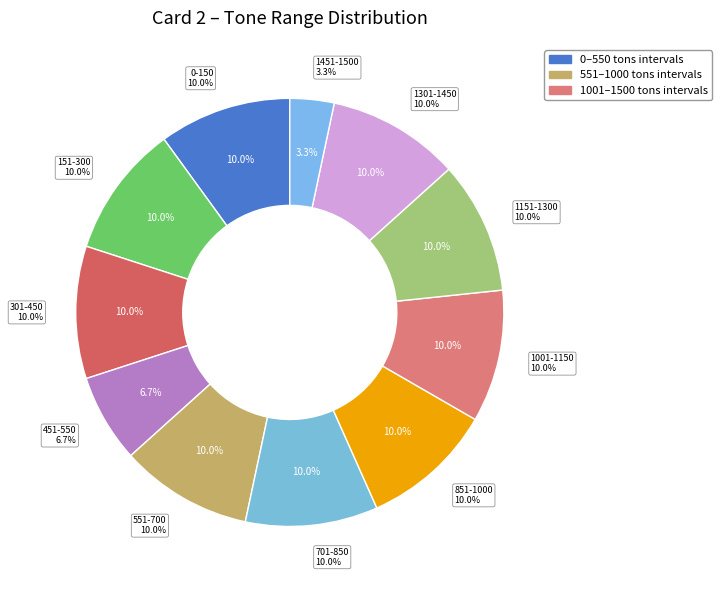

What is the total percentage of 151-300 and 1151-1300?

20.0%